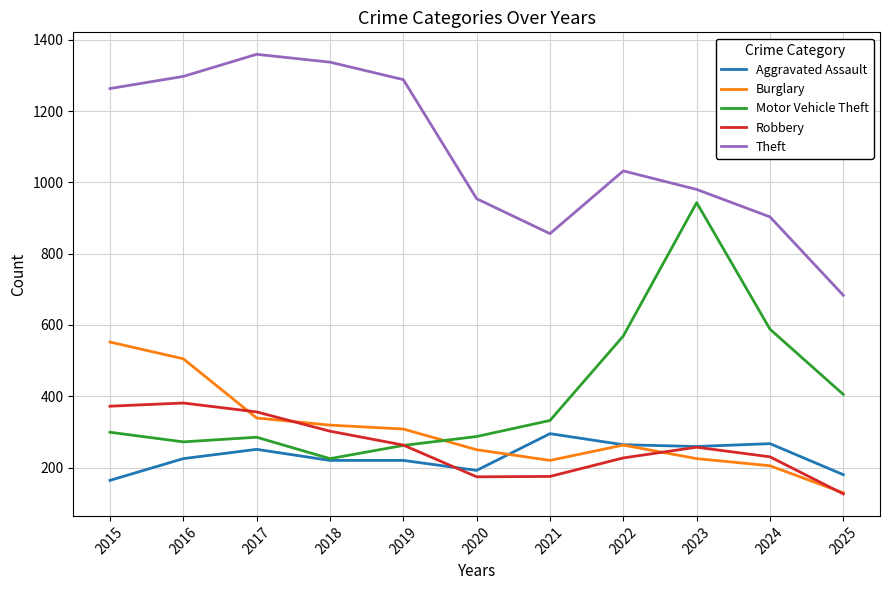

What is the difference between the highest and lowest values at 2021?

681